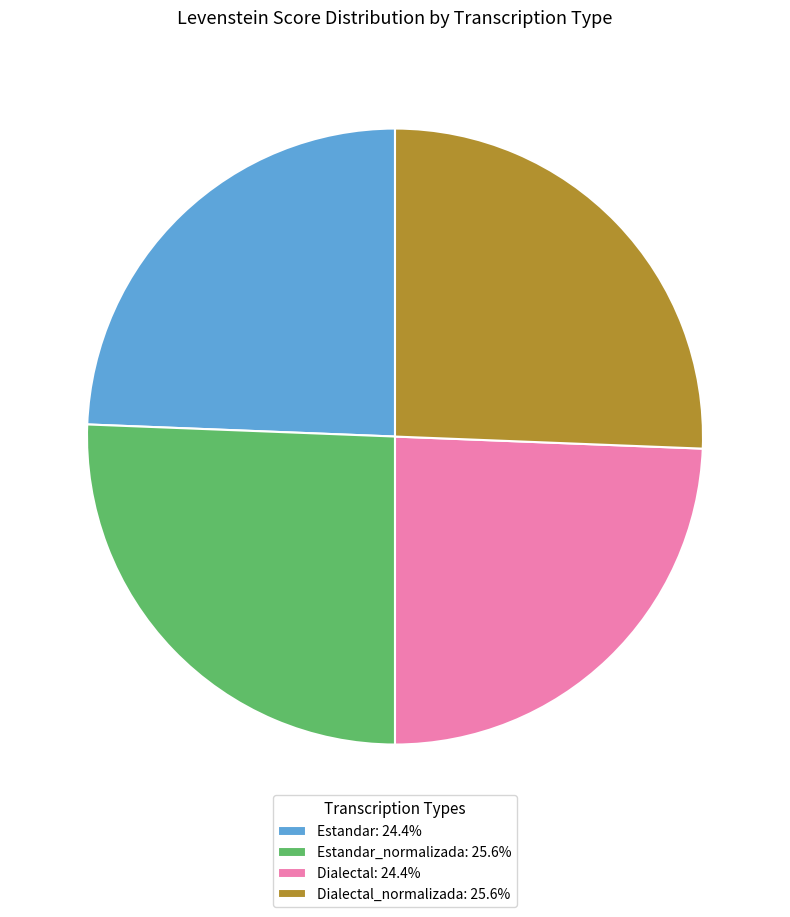

Does Estandar: 24.4% account for over 50% of the chart?

No